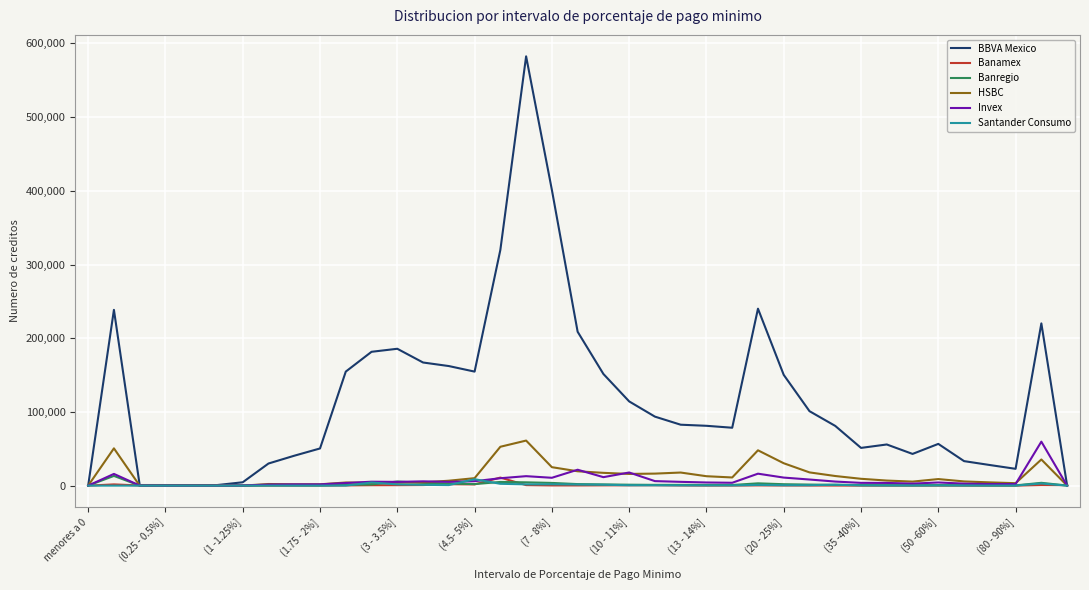

Which series has the widest spread of values?

BBVA Mexico